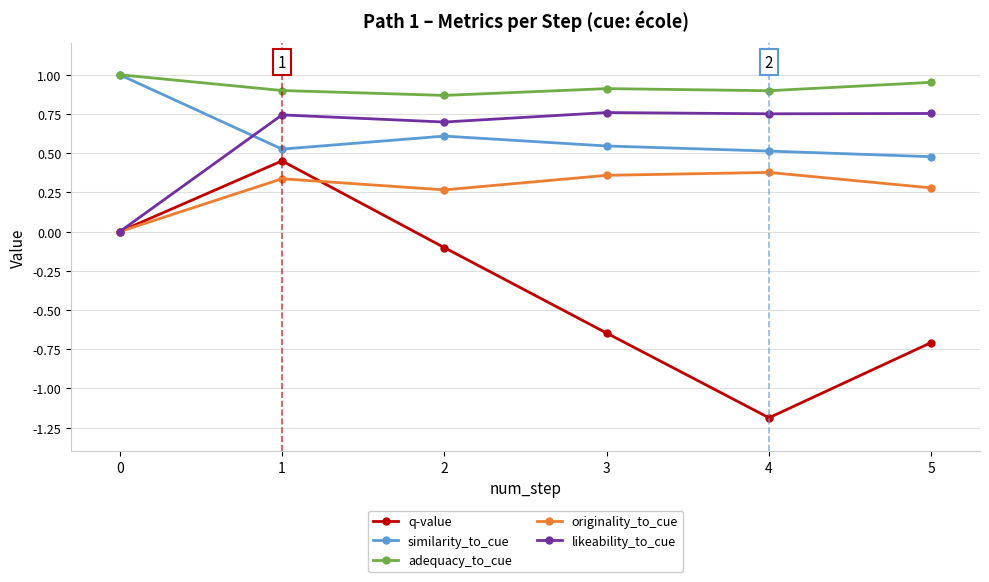

How many lines are shown in the chart?

5